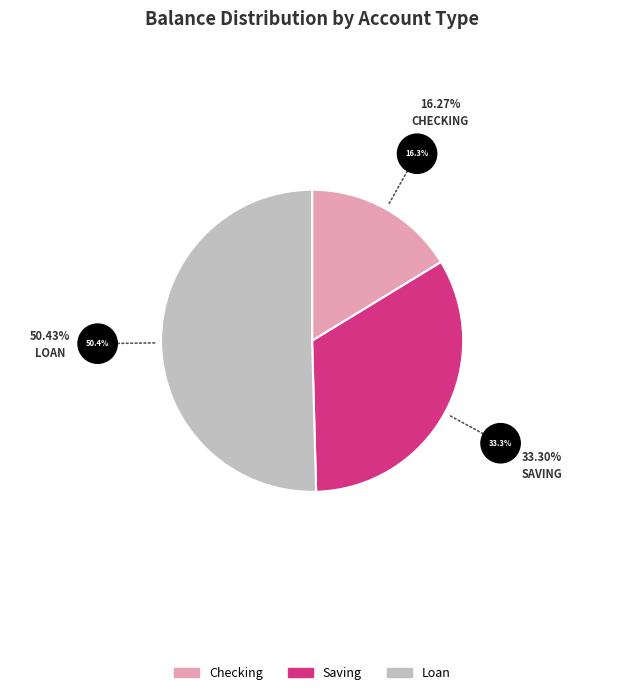

Which has a higher value, Checking or Loan?

Loan